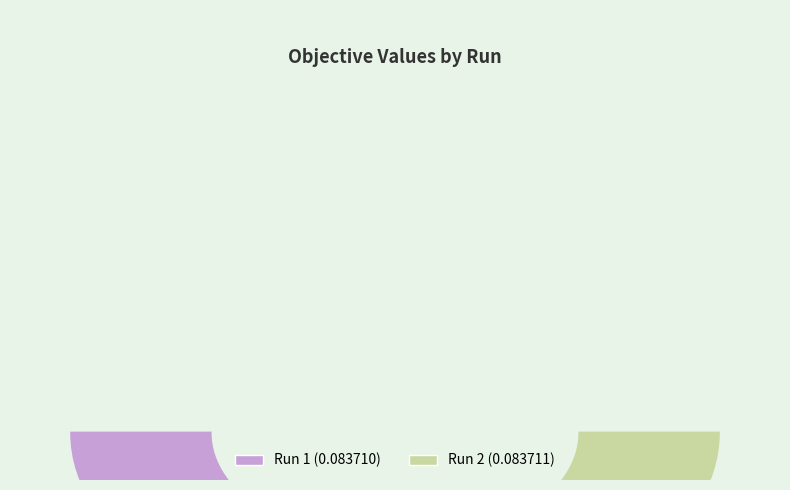

To the nearest percent, what is the combined percentage of 2 and 1?

100%